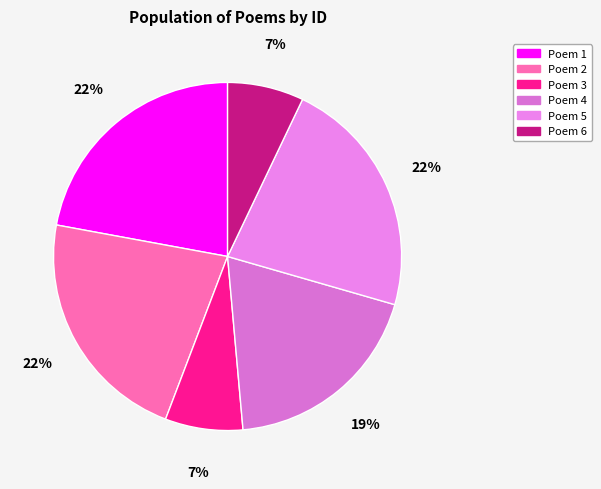

How many segments does this pie chart have?

6